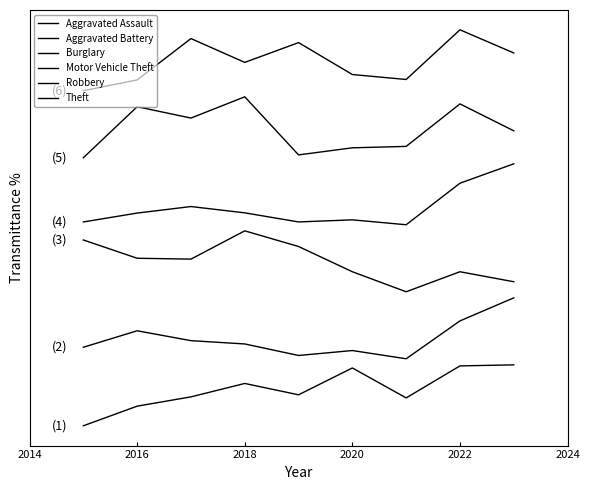

Is this an area chart (filled region under the line)?

No